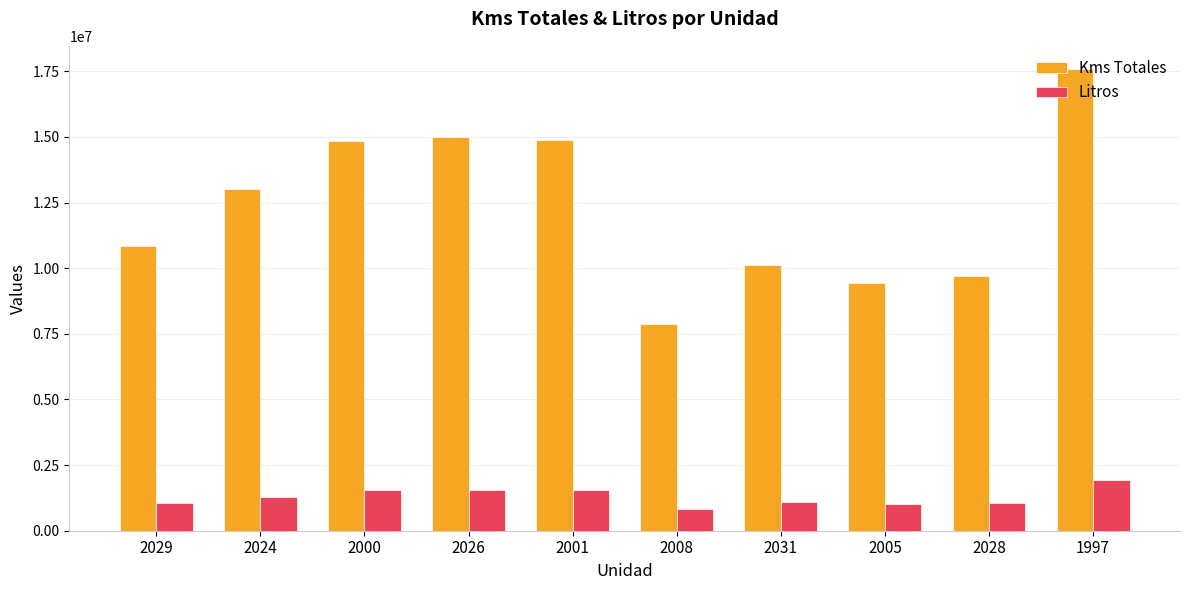

List the series in order of their overall mean, lowest first.

Litros, Kms Totales